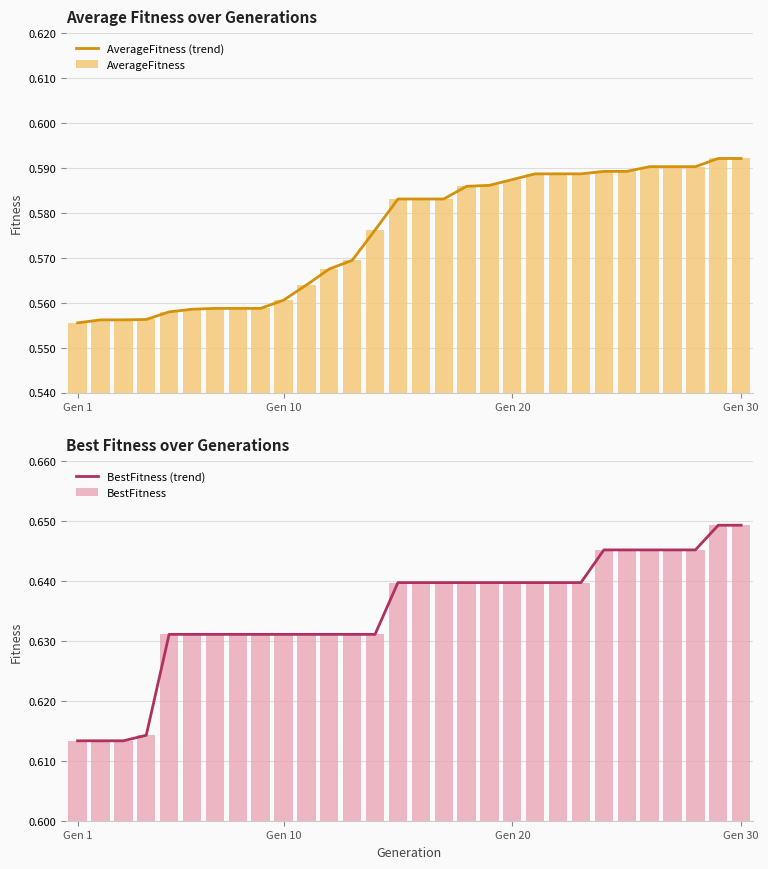

True or false: BestFitness (trend) has a value of 0.9 at Gen 1.

False